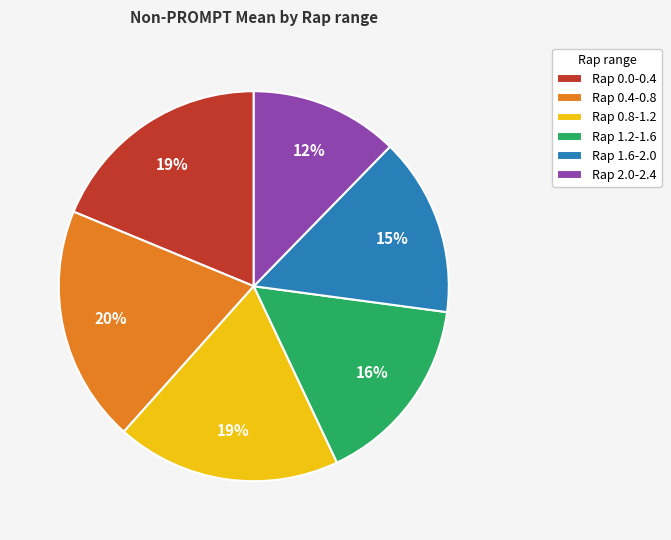

What is the smallest slice in the pie chart?

Rap 2.0-2.4